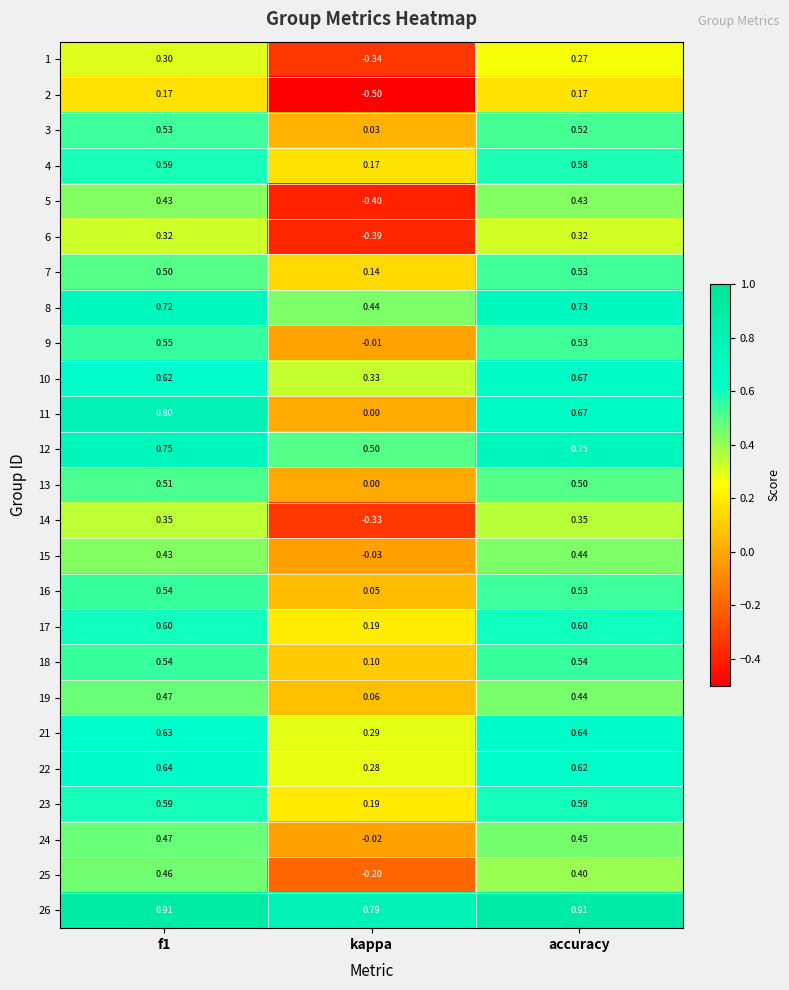

Is the value of 24 at kappa greater than the value of 6 at f1?

No